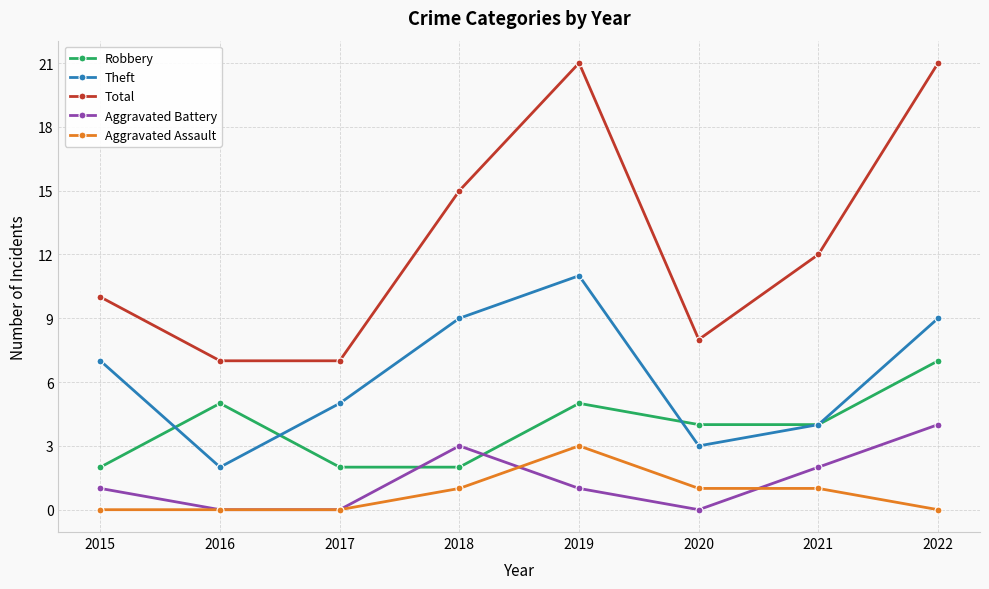

How many lines are shown in the chart?

5